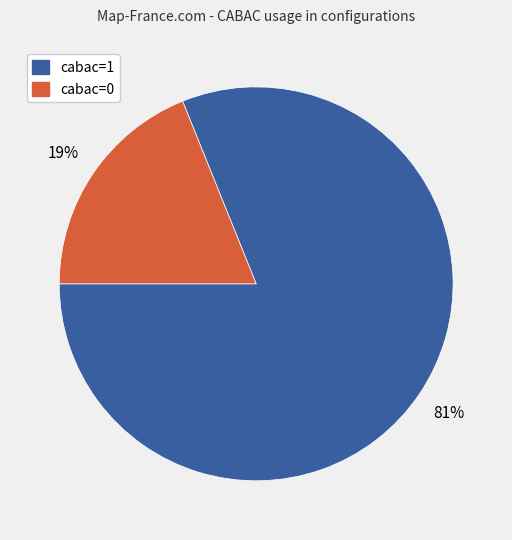

Combined, do cabac=0 and cabac=1 account for over 50%?

Yes